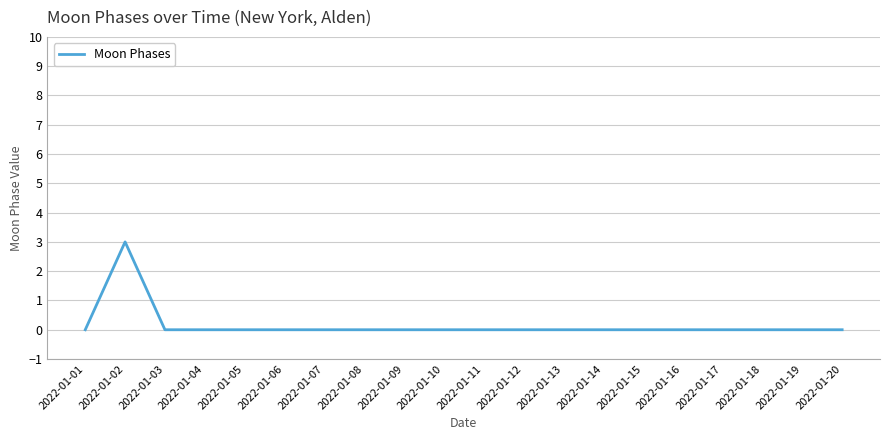

Reading left to right, what are all the values shown in this chart?

2022-01-01=0	2022-01-02=3	2022-01-03=0	2022-01-04=0	2022-01-05=0	2022-01-06=0	2022-01-07=0	2022-01-08=0	2022-01-09=0	2022-01-10=0	2022-01-11=0	2022-01-12=0	2022-01-13=0	2022-01-14=0	2022-01-15=0	2022-01-16=0	2022-01-17=0	2022-01-18=0	2022-01-19=0	2022-01-20=0